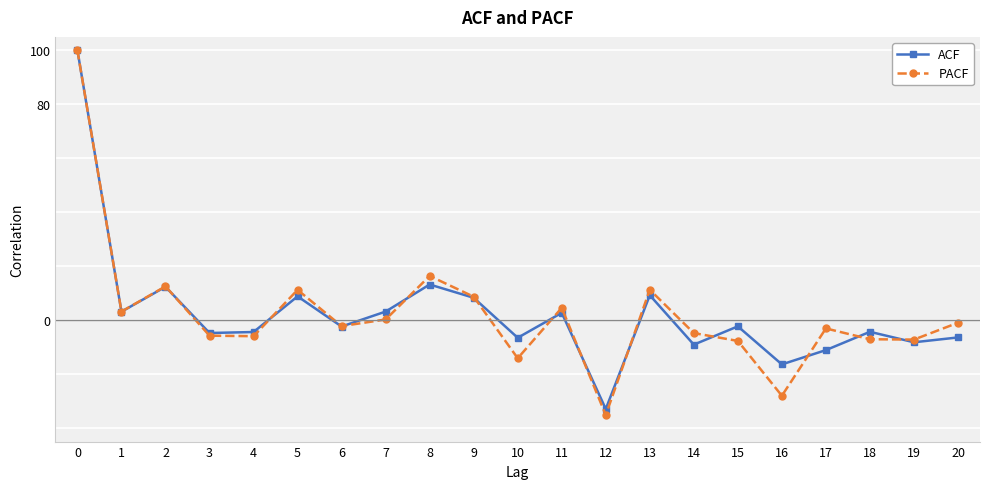

Is the value of ACF at 11 greater than the value of PACF at 7?

Yes